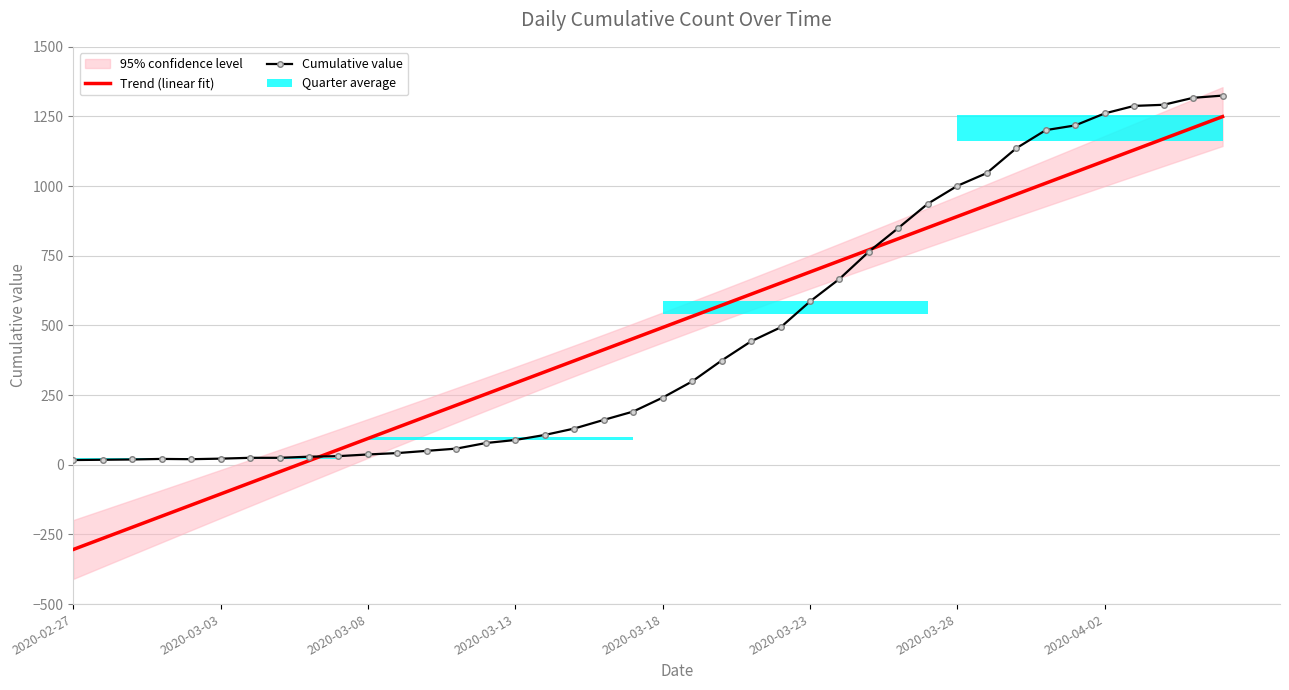

What is the minimum value shown in the chart?

-304.0